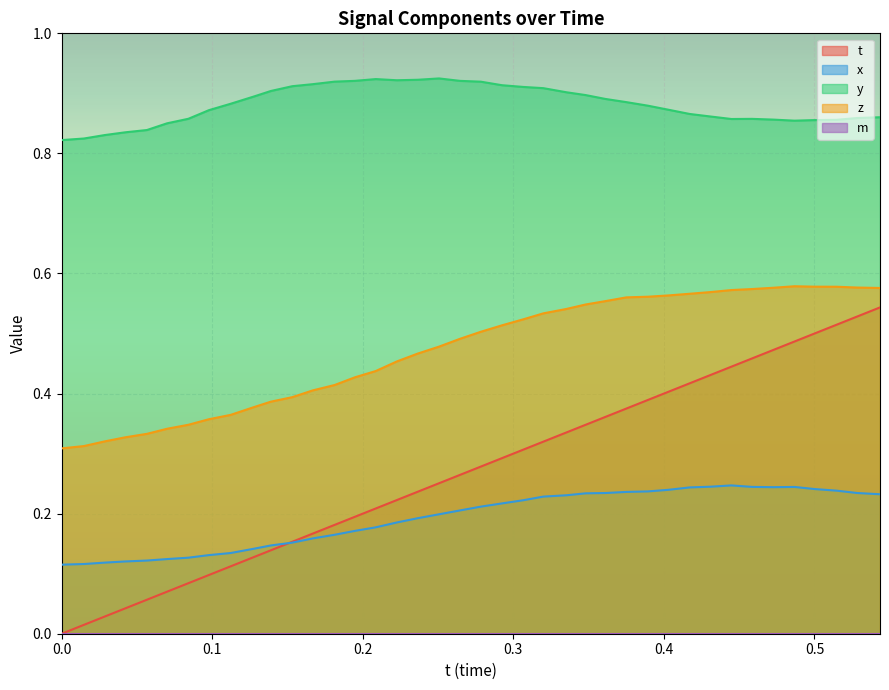

At how many categories does at least one series exceed 0?

40